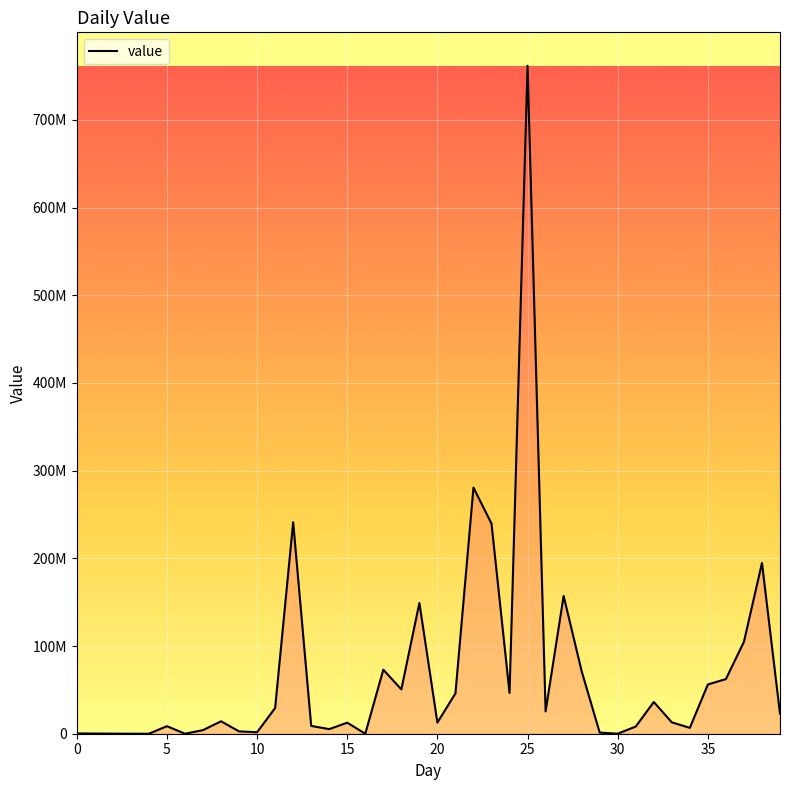

Does the chart display data point markers on the line(s)?

No